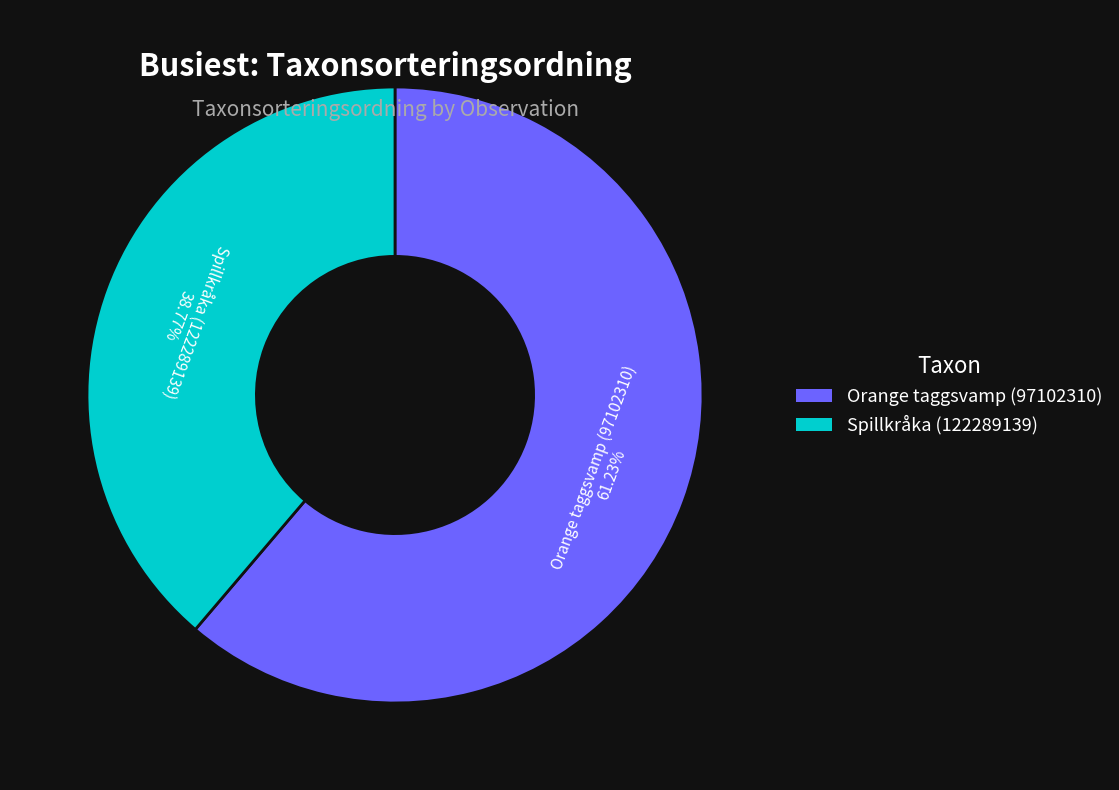

What is the majority slice?

Orange taggsvamp (97102310)